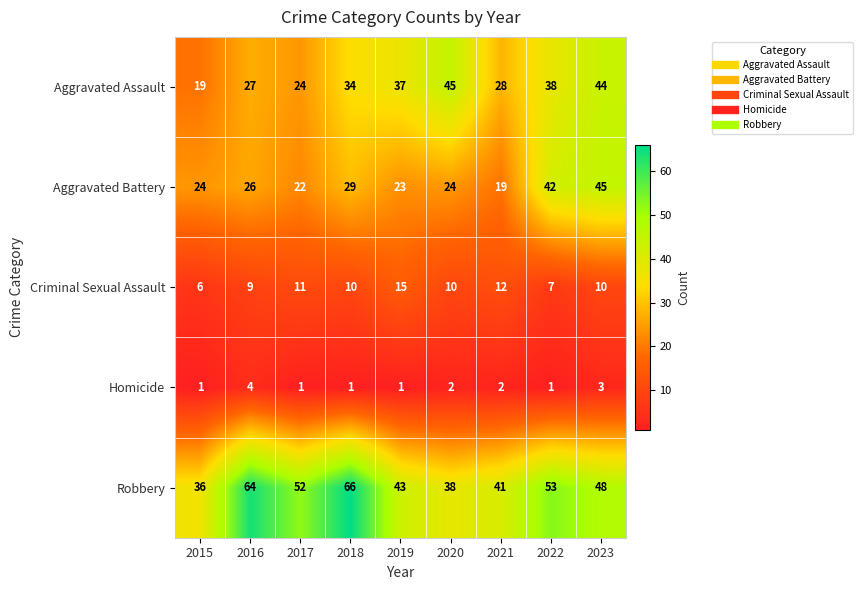

What is the difference between the second highest and minimum values in the Criminal Sexual Assault series?

6